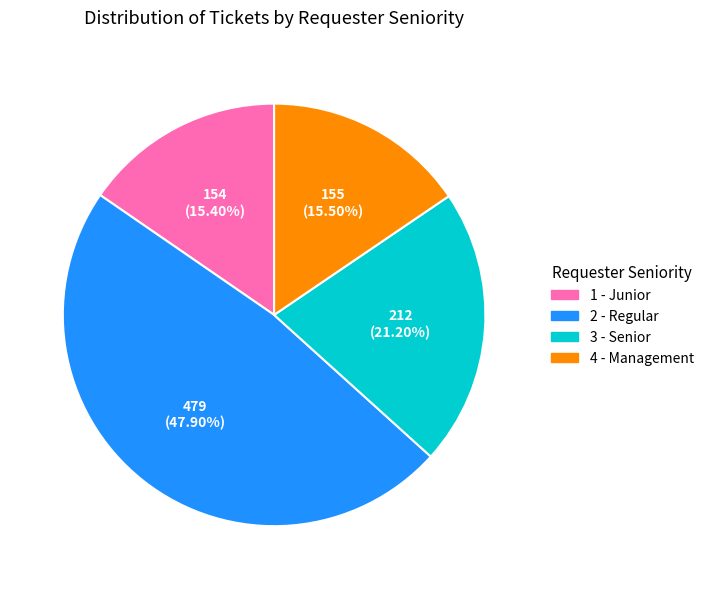

Is there a majority slice in this chart?

No